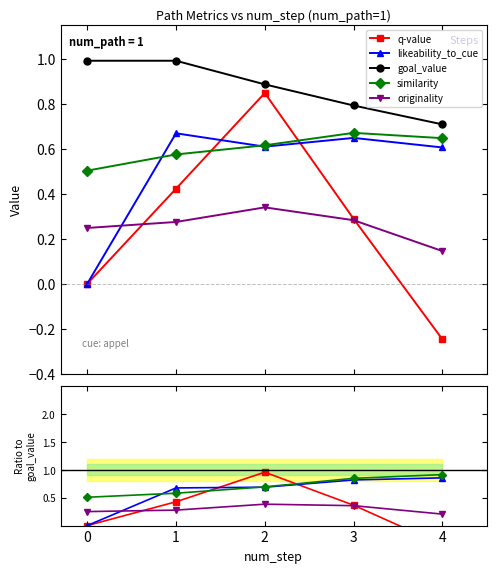

True or false: q-value has a value of 0.3 at 1.

False